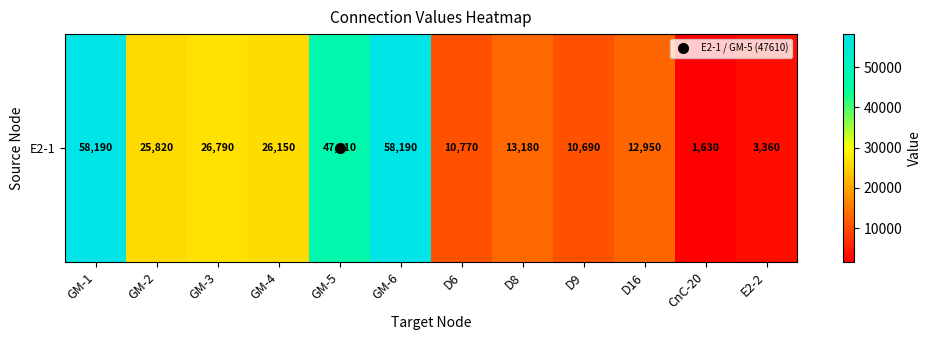

Is it true that the value at GM-4 is 40226?

False